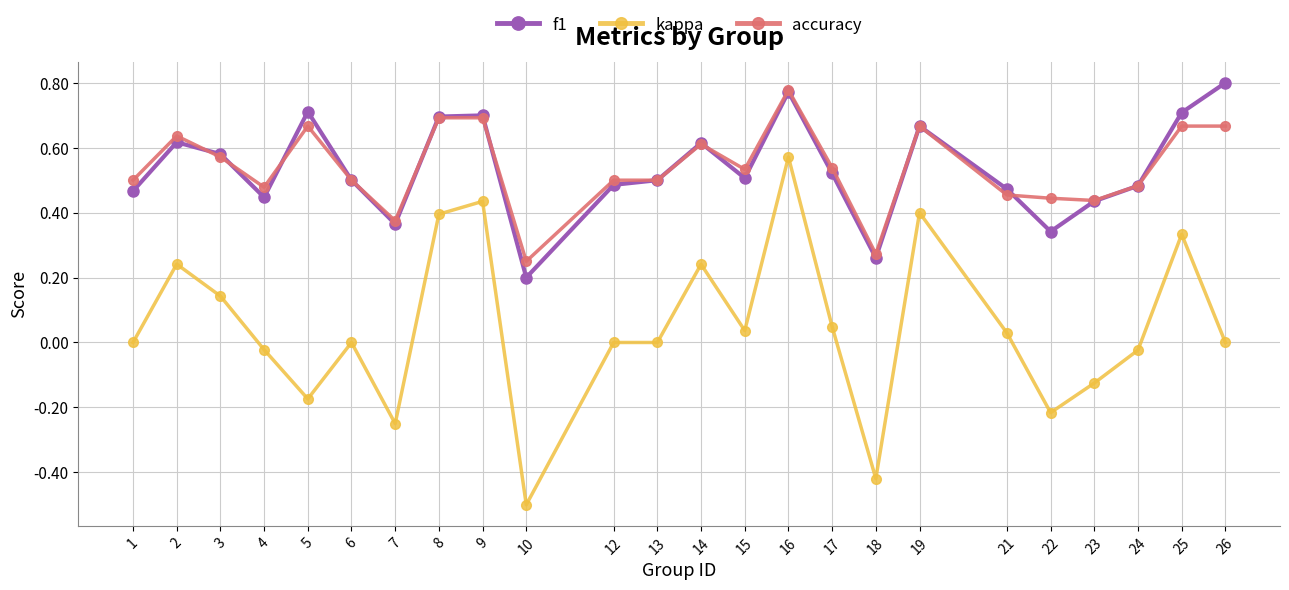

Does the chart have visible grid lines?

Yes